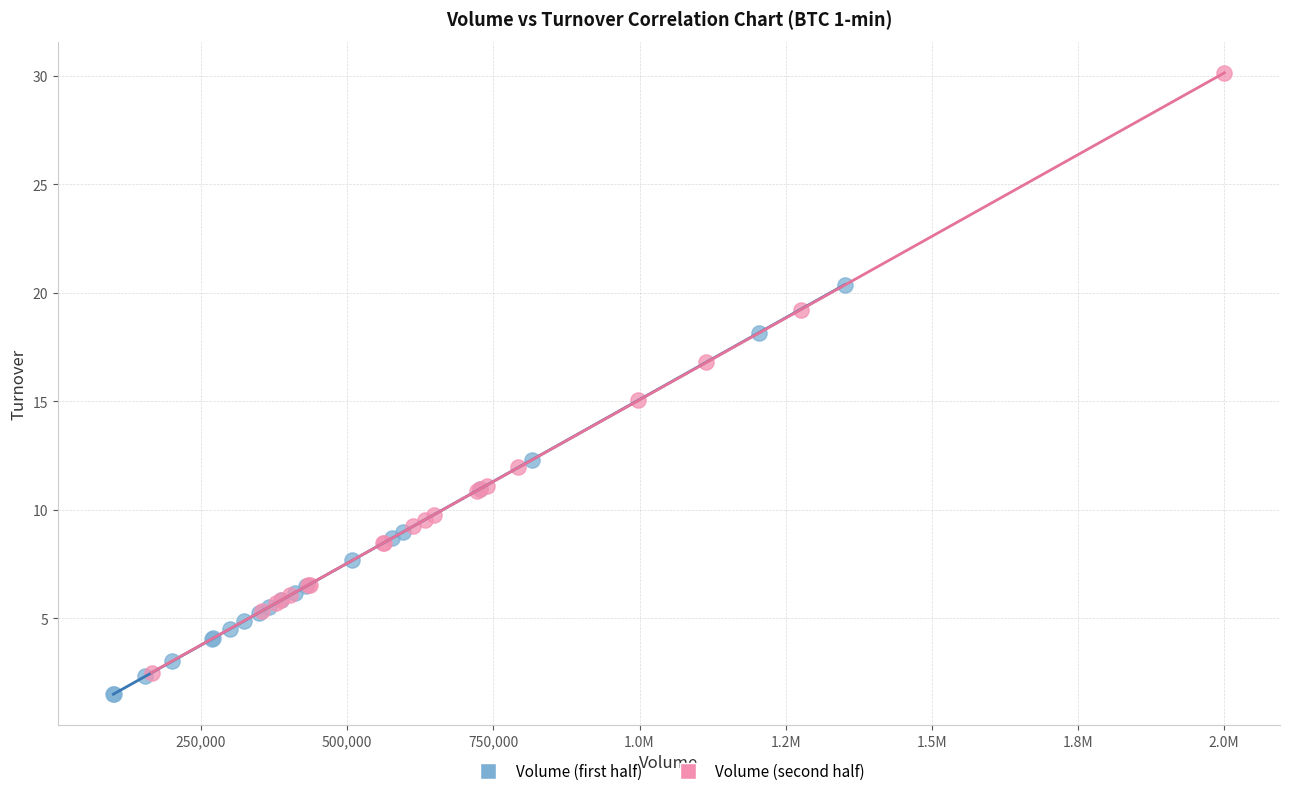

Which series has the largest Y range (max minus min)?

Volume (second half)